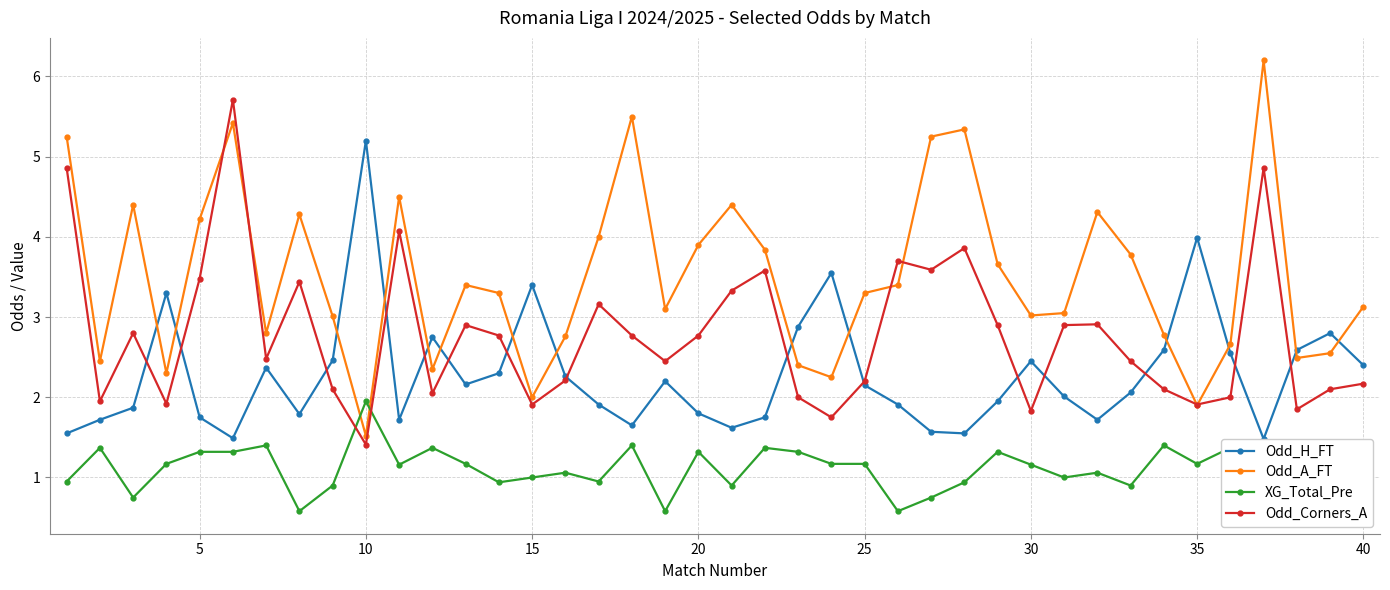

The Odd_A_FT series shows 3.0 at 30. True or false?

True